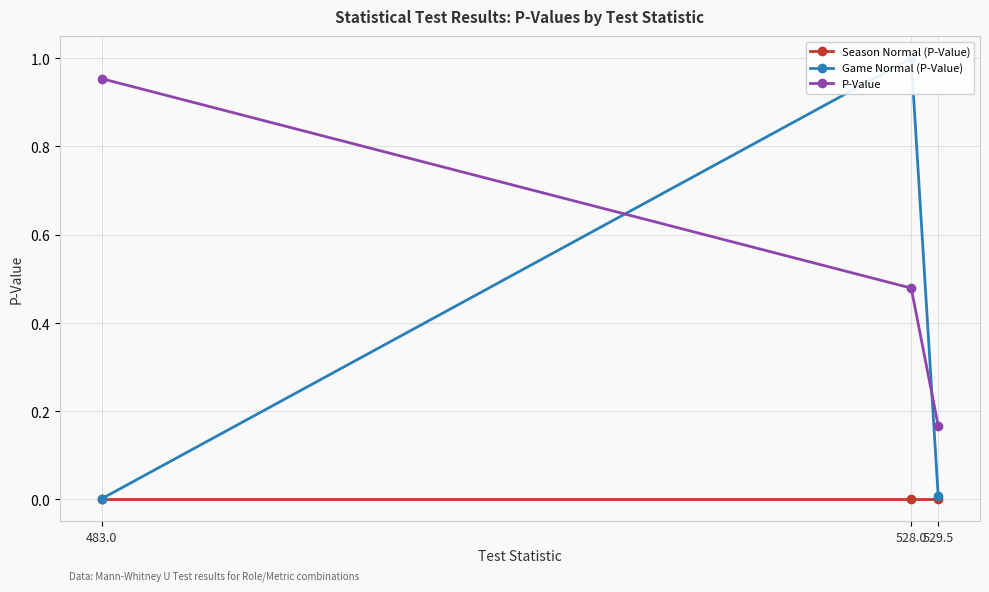

Which category has the highest value in the P-Value series?

483.0